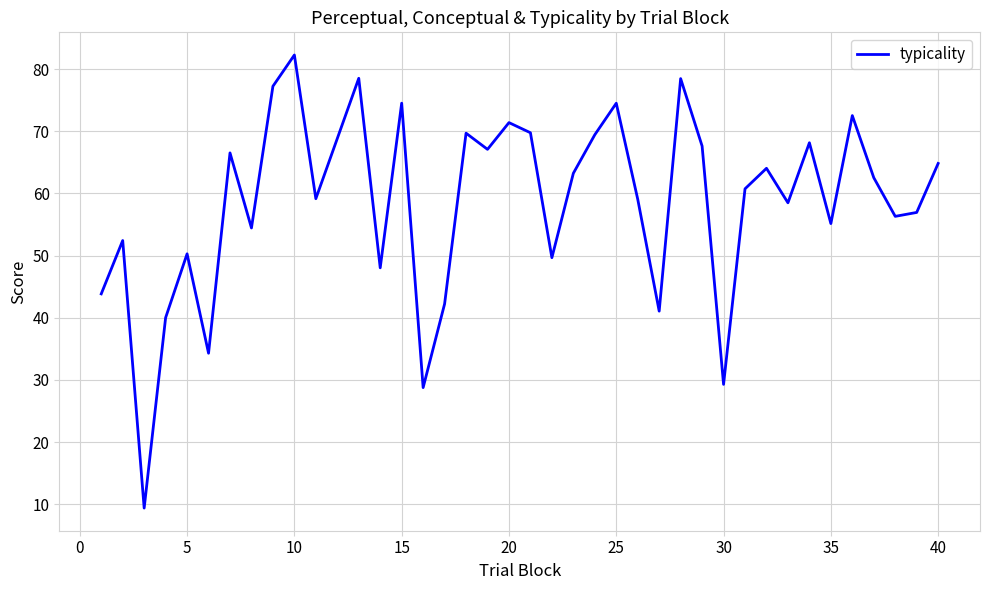

What is the maximum value shown in the chart?

82.3